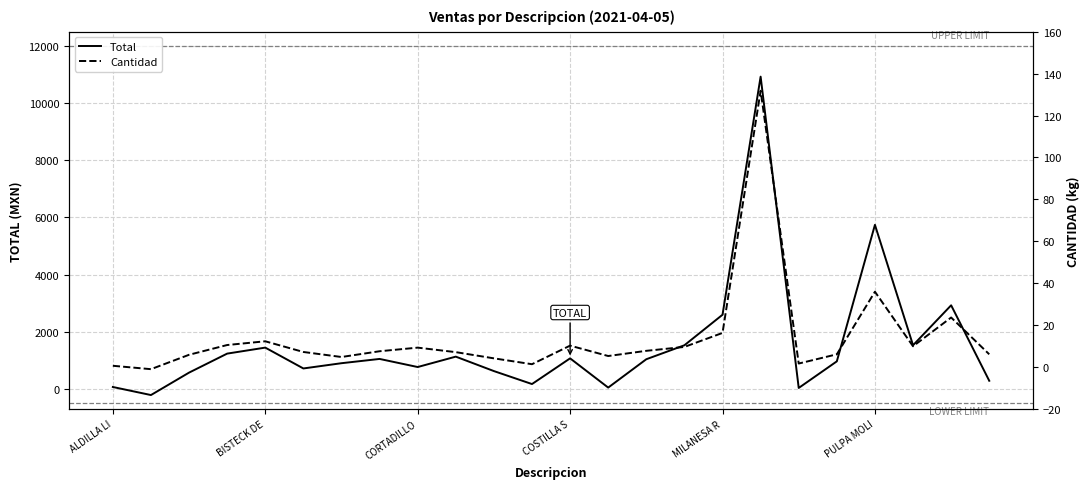

At which label is Total closest to 5353?

PULPA MOLI